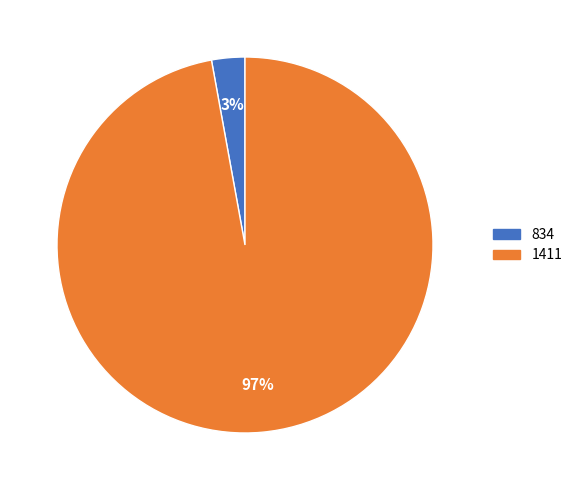

Which category has the smallest portion of the pie?

834